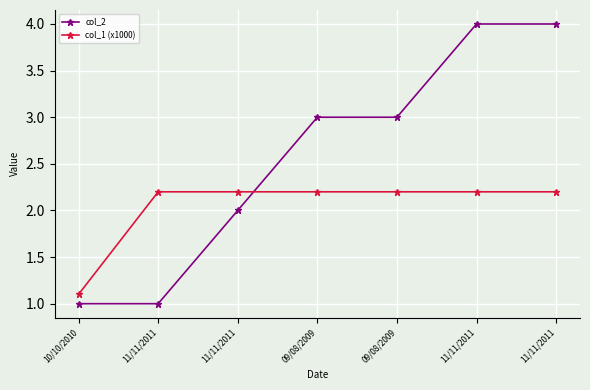

What are all the series names shown in the legend?

col_2, col_1 (x1000)